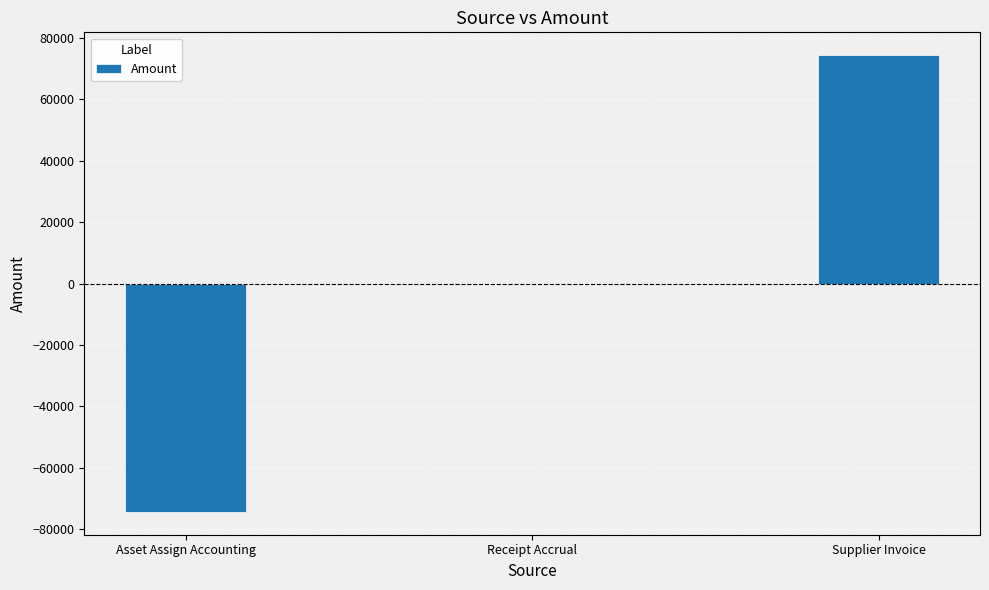

What is the greatest value displayed?

74427.6